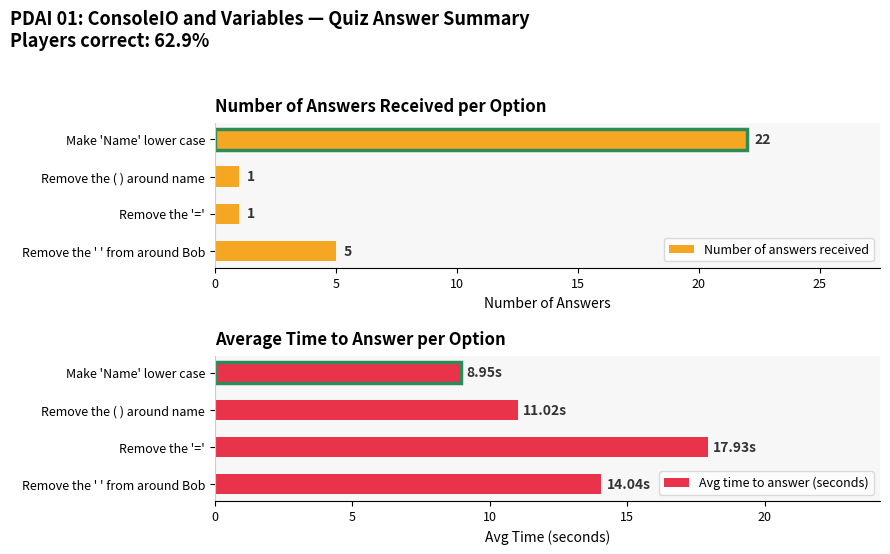

At how many categories does at least one series exceed 11?

4